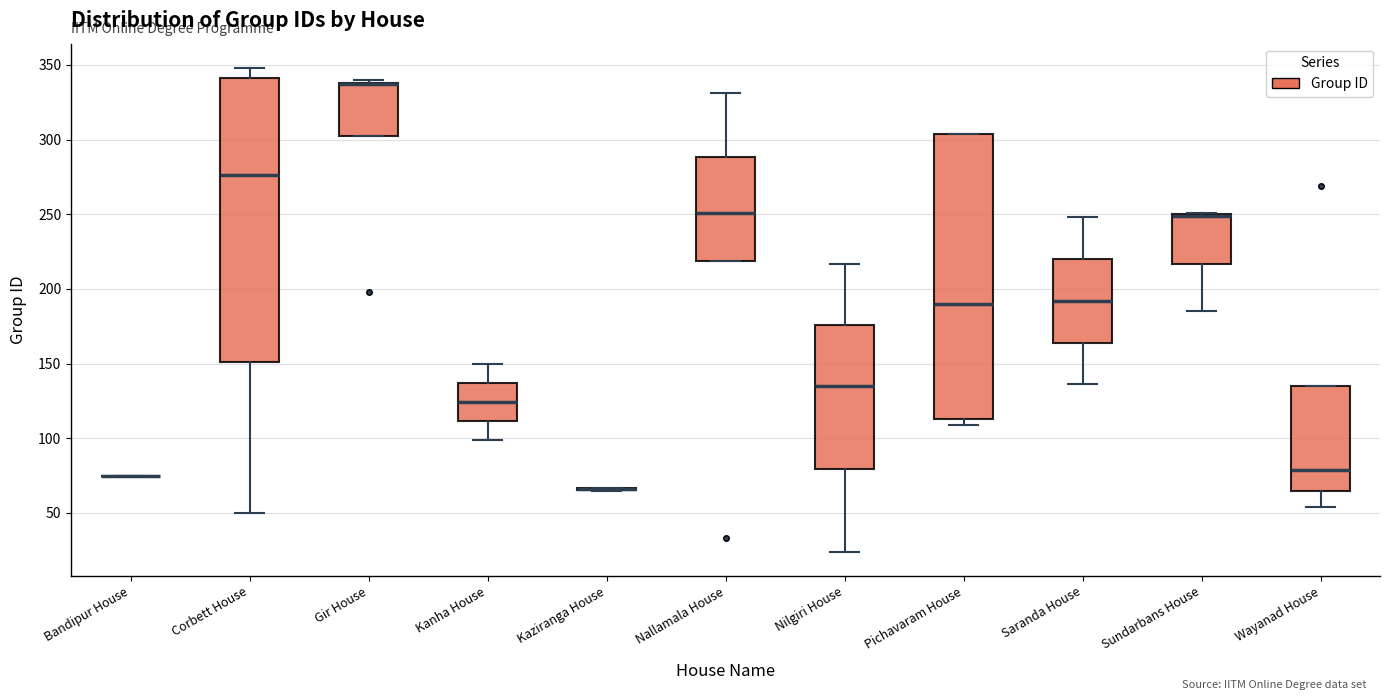

Reading left to right, transcribe this box plot: for each box, give where its median line is, the range the box spans, and where its two whiskers end, as read against the y-axis. The values are not printed on the chart, so give them approximately, as read against the axis.

Bandipur House: box collapsed to a line at 75, whiskers 75 to 75
Corbett House: median 275, box 150 to 340, whiskers 50 to 350
Gir House: median 335 (drawn on the box's upper edge), box 300 to 340, whiskers 300 to 340 (just above the box's upper edge)
Kanha House: median 125, box 110 to 135, whiskers 100 to 150
Kaziranga House: box collapsed to a line at 65, whiskers 65 to 65
Nallamala House: median 250, box 220 to 290, whiskers 220 to 330
Nilgiri House: median 135, box 80 to 175, whiskers 25 to 215
Pichavaram House: median 190, box 115 to 305, whiskers 110 to 305
Saranda House: median 190, box 165 to 220, whiskers 135 to 250
Sundarbans House: median 250 (drawn on the box's upper edge), box 215 to 250, whiskers 185 to 250
Wayanad House: median 80, box 65 to 135, whiskers 55 to 135